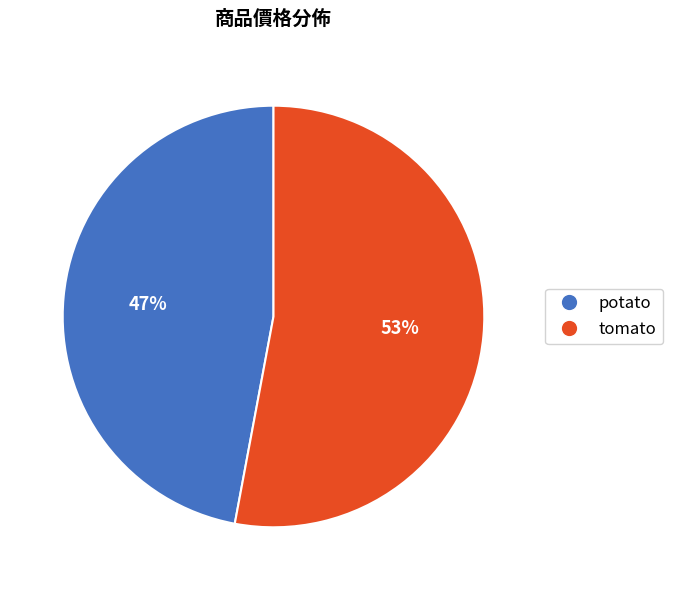

Rank the categories by value from highest to lowest.

tomato, potato